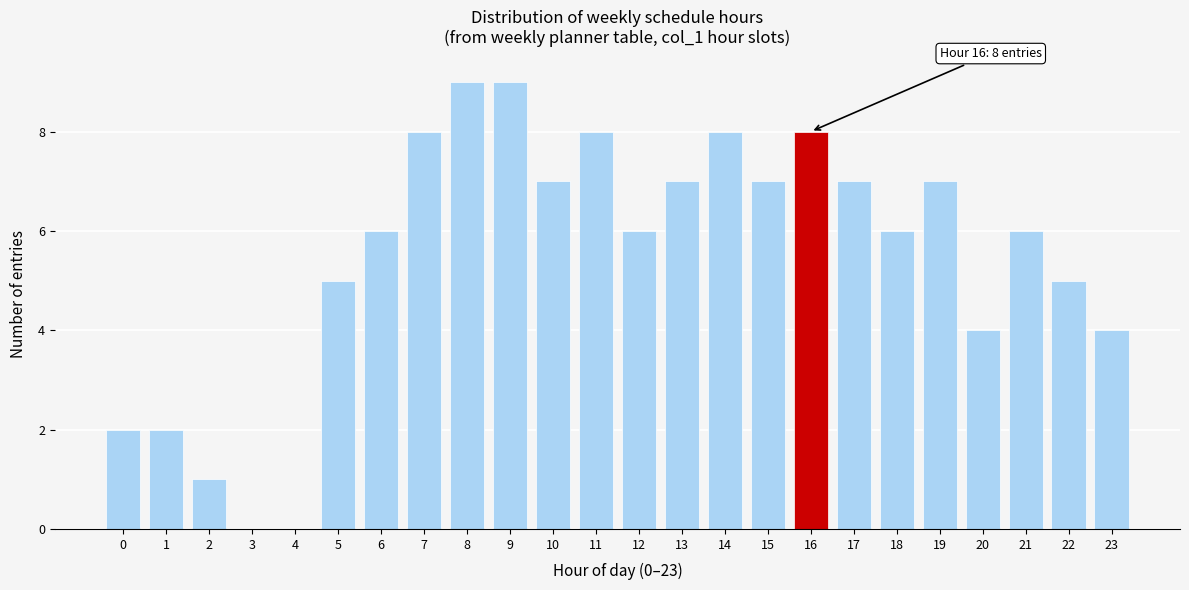

Reading left to right, extract all data points from this chart.

0=2	1=2	2=1	3=0	4=0	5=5	6=6	7=8	8=9	9=9	10=7	11=8	12=6	13=7	14=8	15=7	16=8	17=7	18=6	19=7	20=4	21=6	22=5	23=4